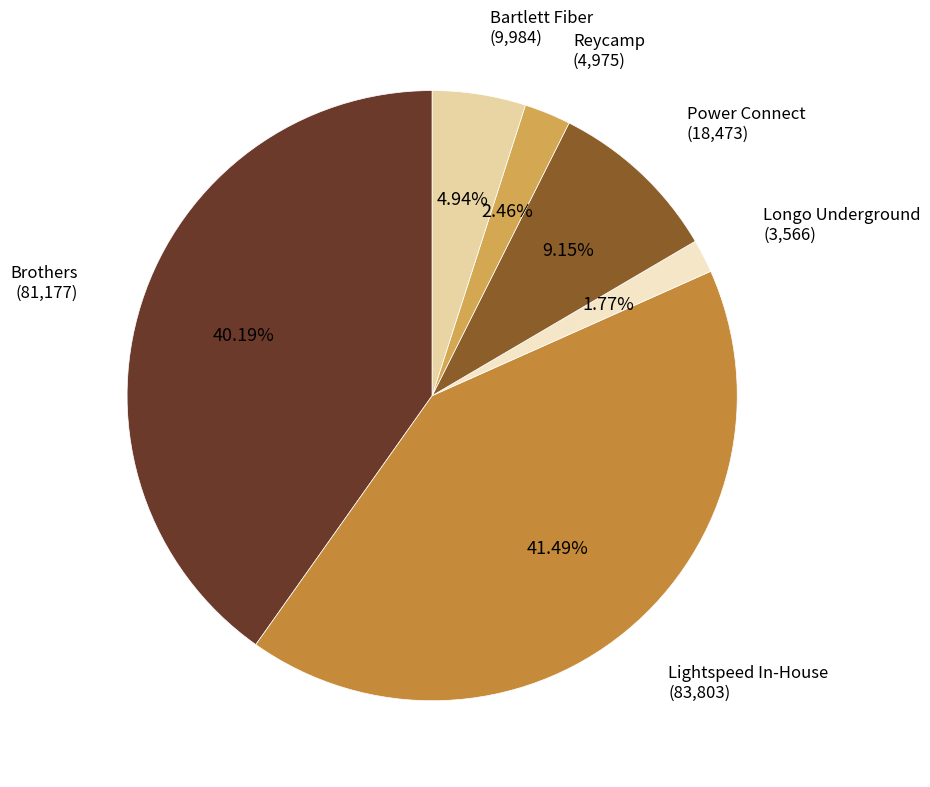

What percentage is NOT represented by Bartlett Fiber?

95.1%